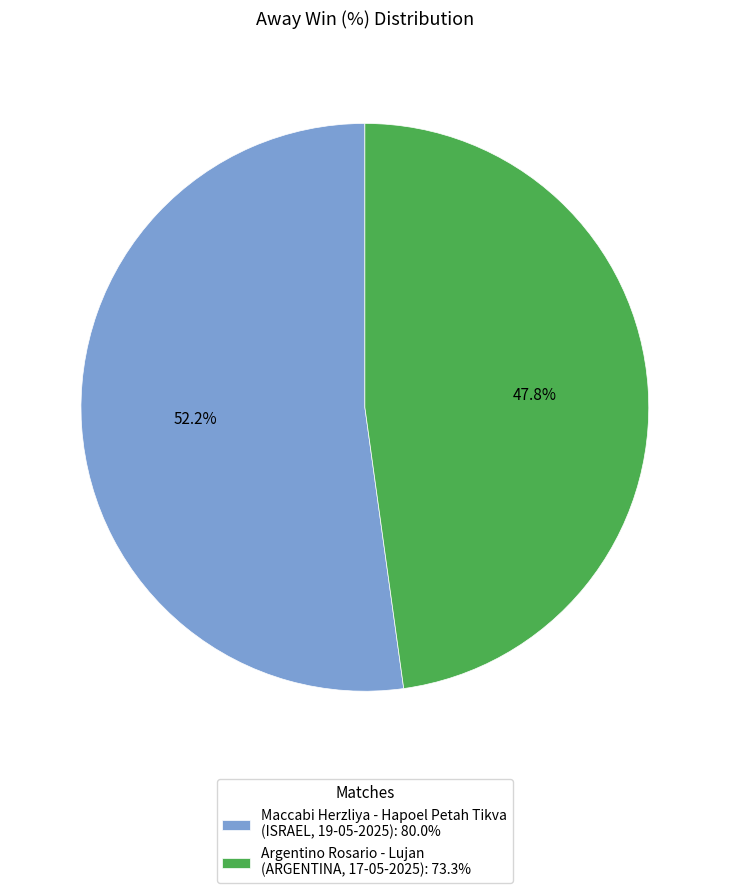

How many slices are in this pie chart?

2